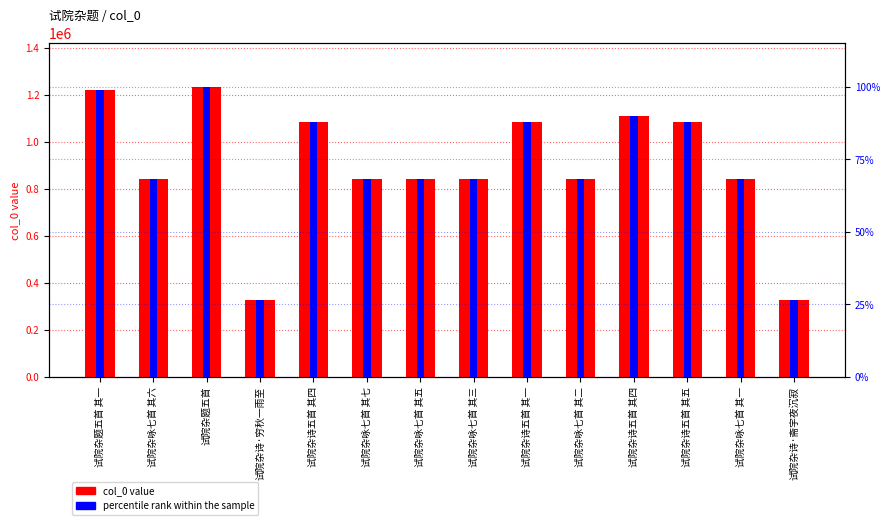

Count the number of categories in the chart.

14